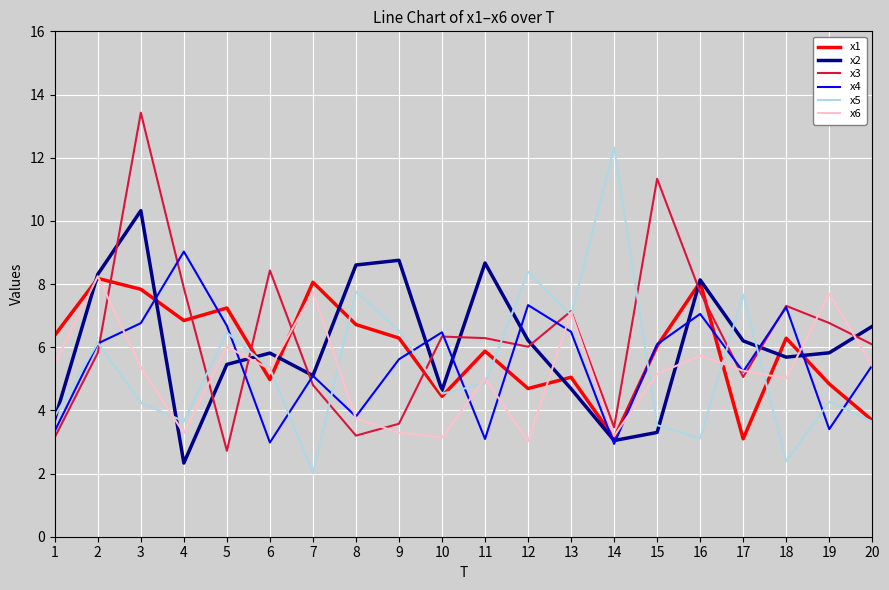

What is the total value across all series at 3?

47.9